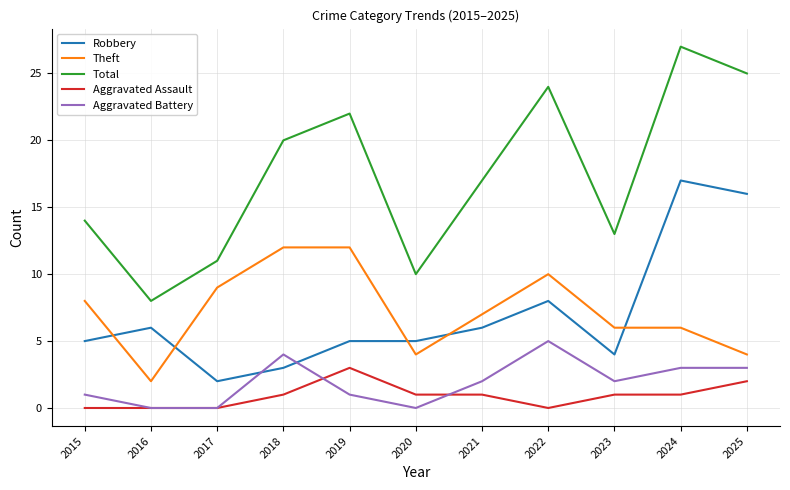

Is it true that Aggravated Battery equals 0 at 2021?

False